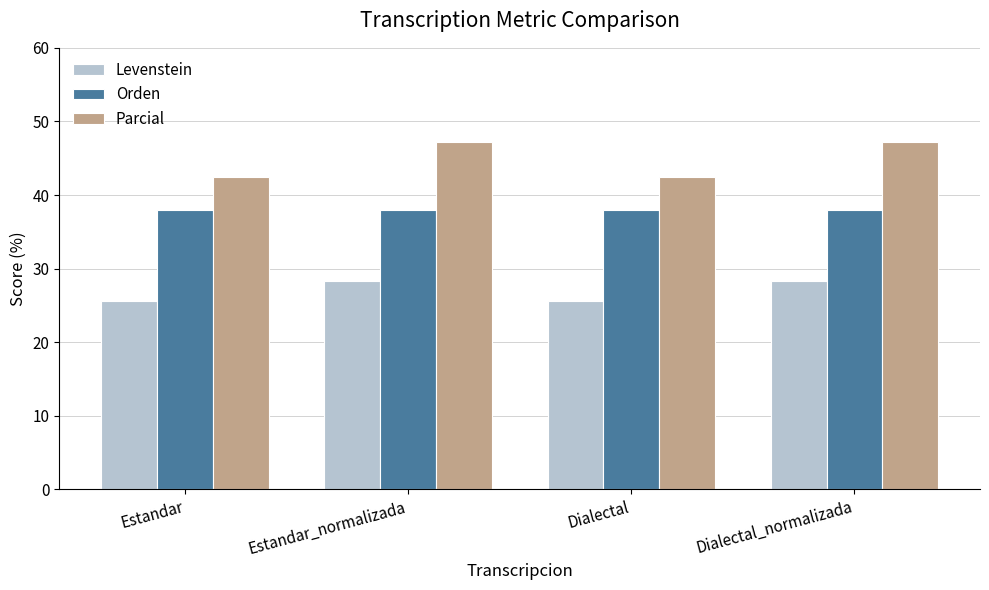

Where does the Parcial series first go above 47?

Estandar_normalizada